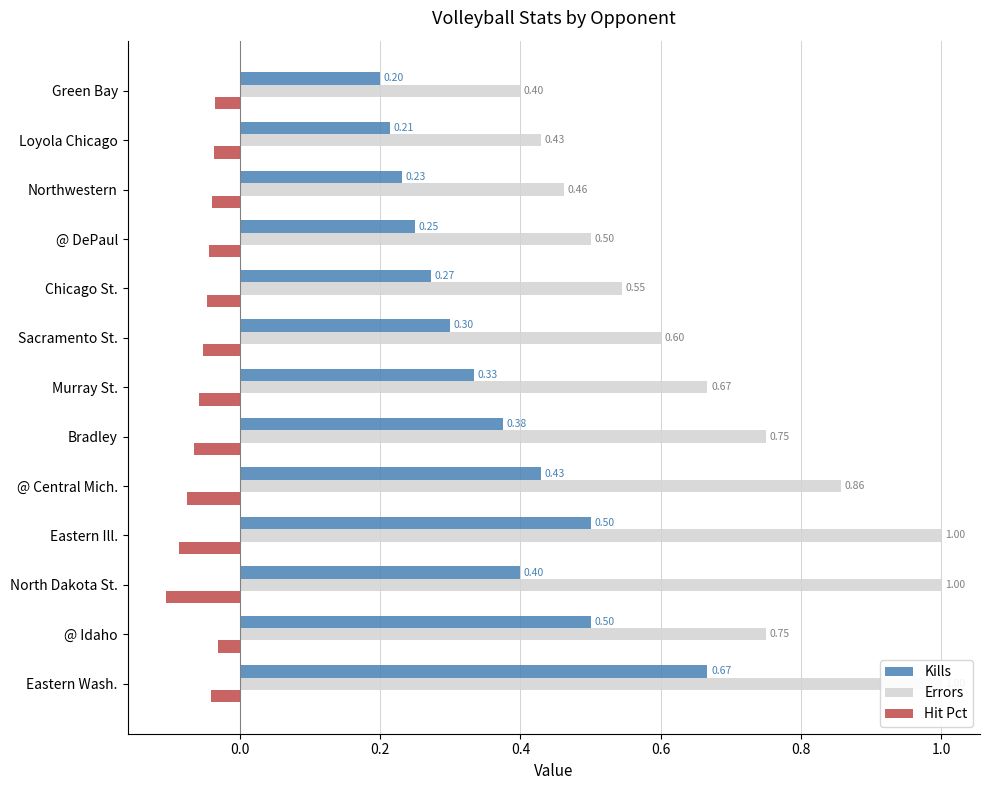

What is the average value of the Hit Pct series?

-0.1